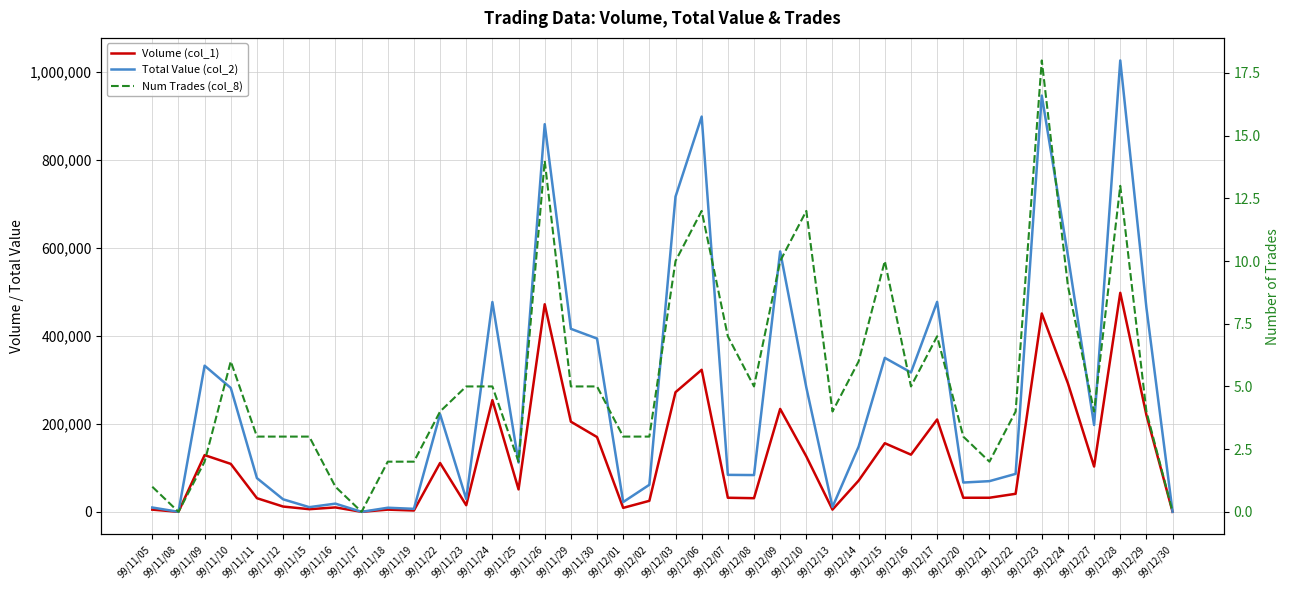

The Volume (col_1) series shows 130000 at 99/12/16. True or false?

True